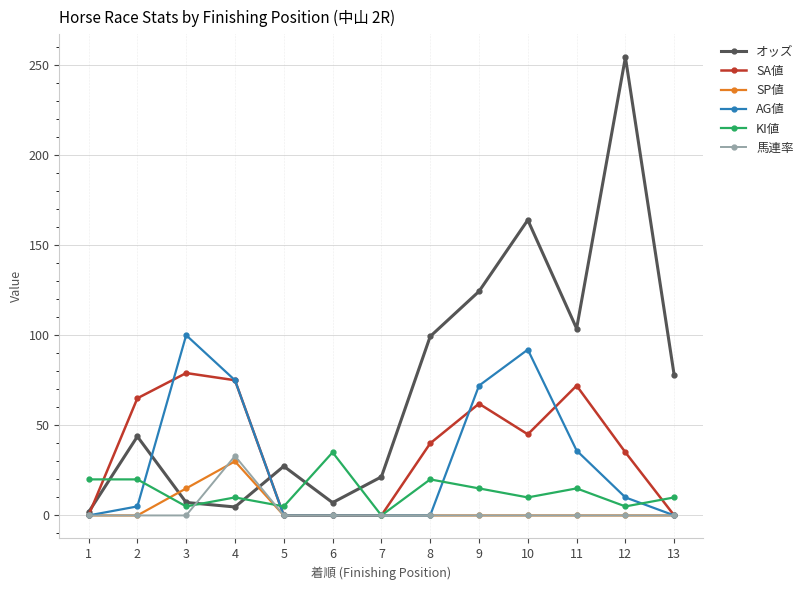

True or false: SP値 has more than 0 points higher than both neighbors.

True